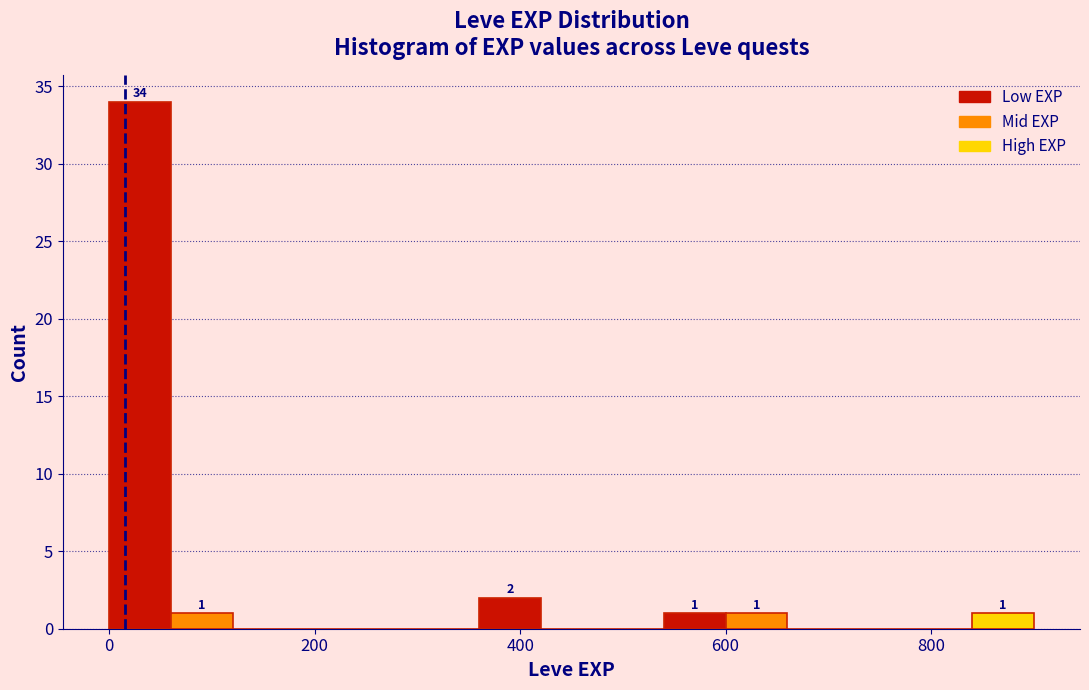

Around what value on the x-axis is the tallest bar? Give the approximate position of its centre, as read against the axis.

40